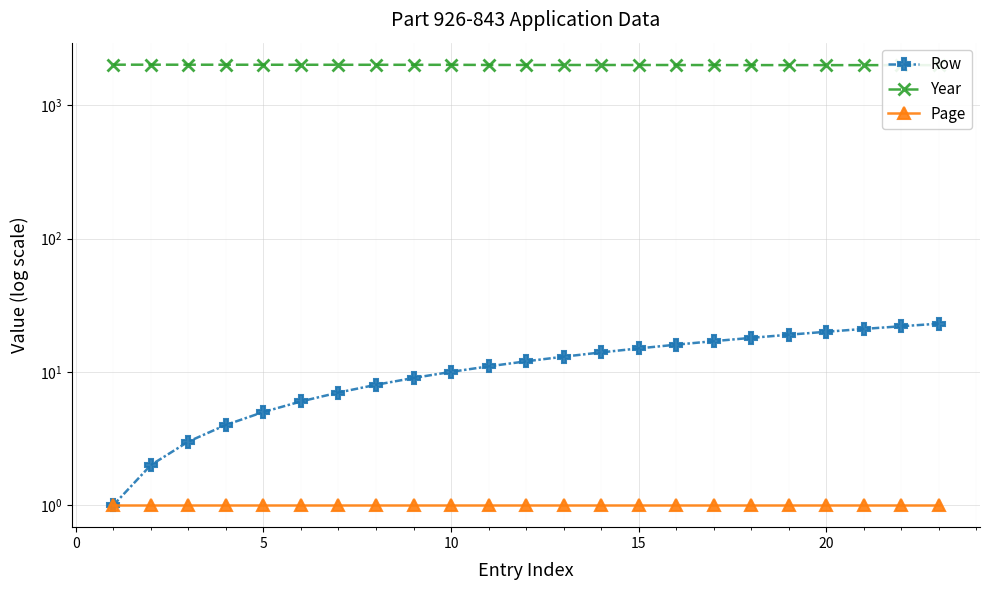

How many distinct data groups are displayed?

3